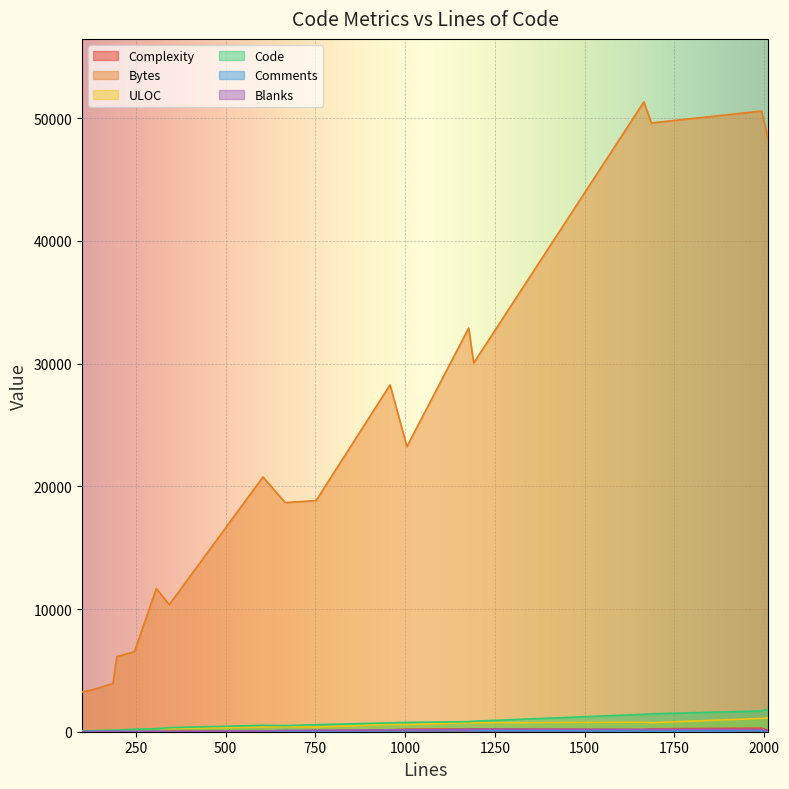

What are all the series names shown in the legend?

Complexity, Bytes, ULOC, Code, Comments, Blanks